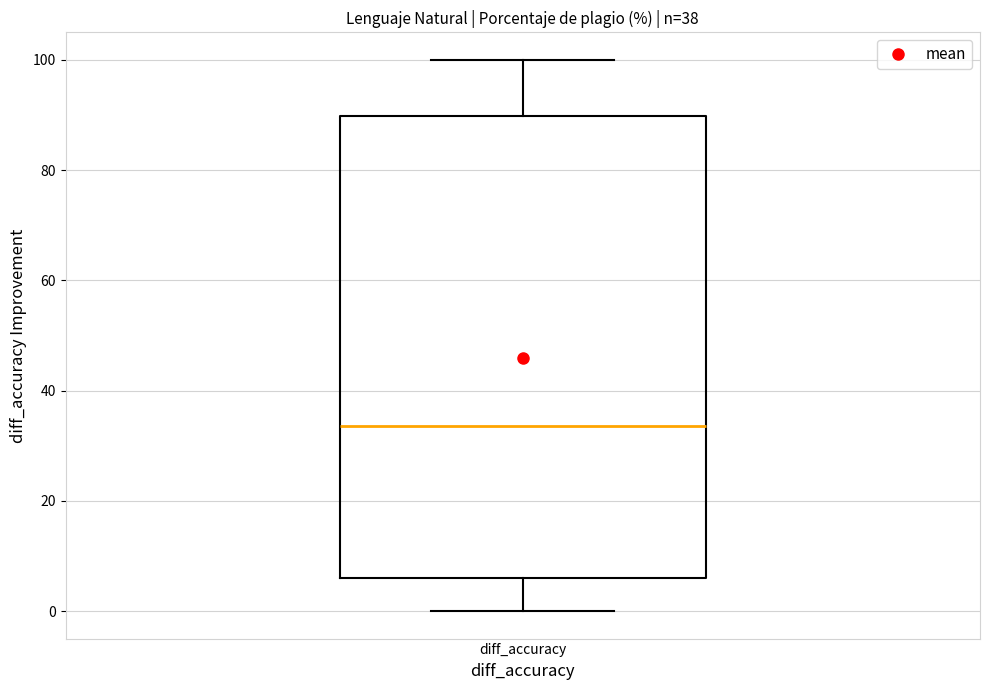

Transcribe this box plot: give where the median line is, the range the box spans, and where the two whiskers end, as read against the y-axis. The values are not printed on the chart, so give them approximately, as read against the axis.

median 34, box 6 to 90, whiskers 0 to 100